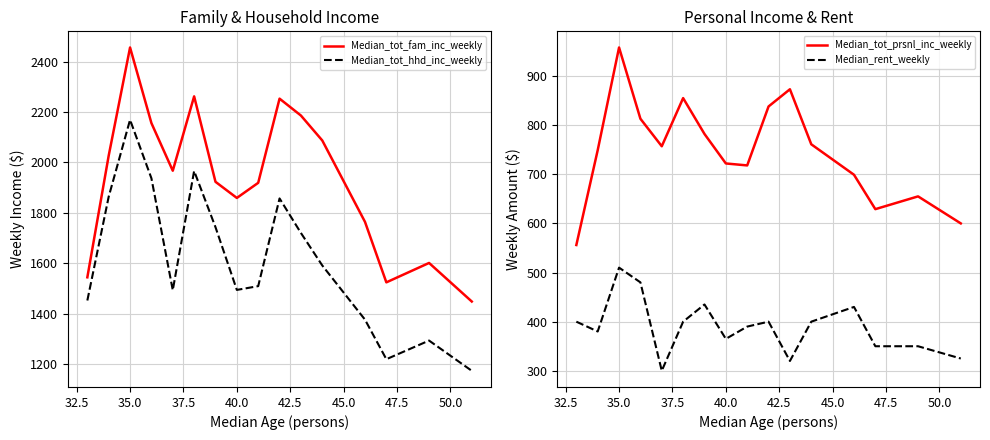

Where does the Median_tot_prsnl_inc_weekly series first go above 757?

35.0